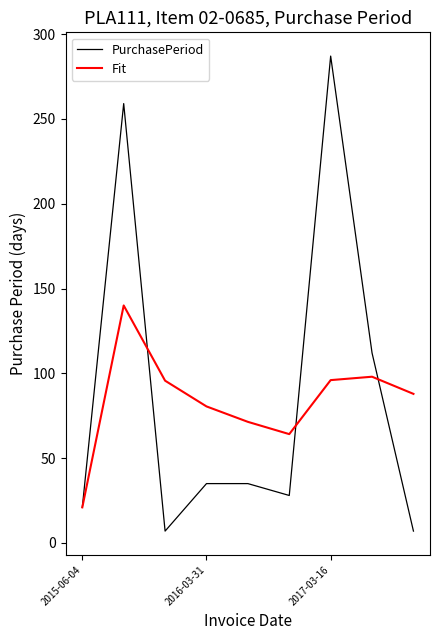

Which series has the largest range (max minus min)?

PurchasePeriod